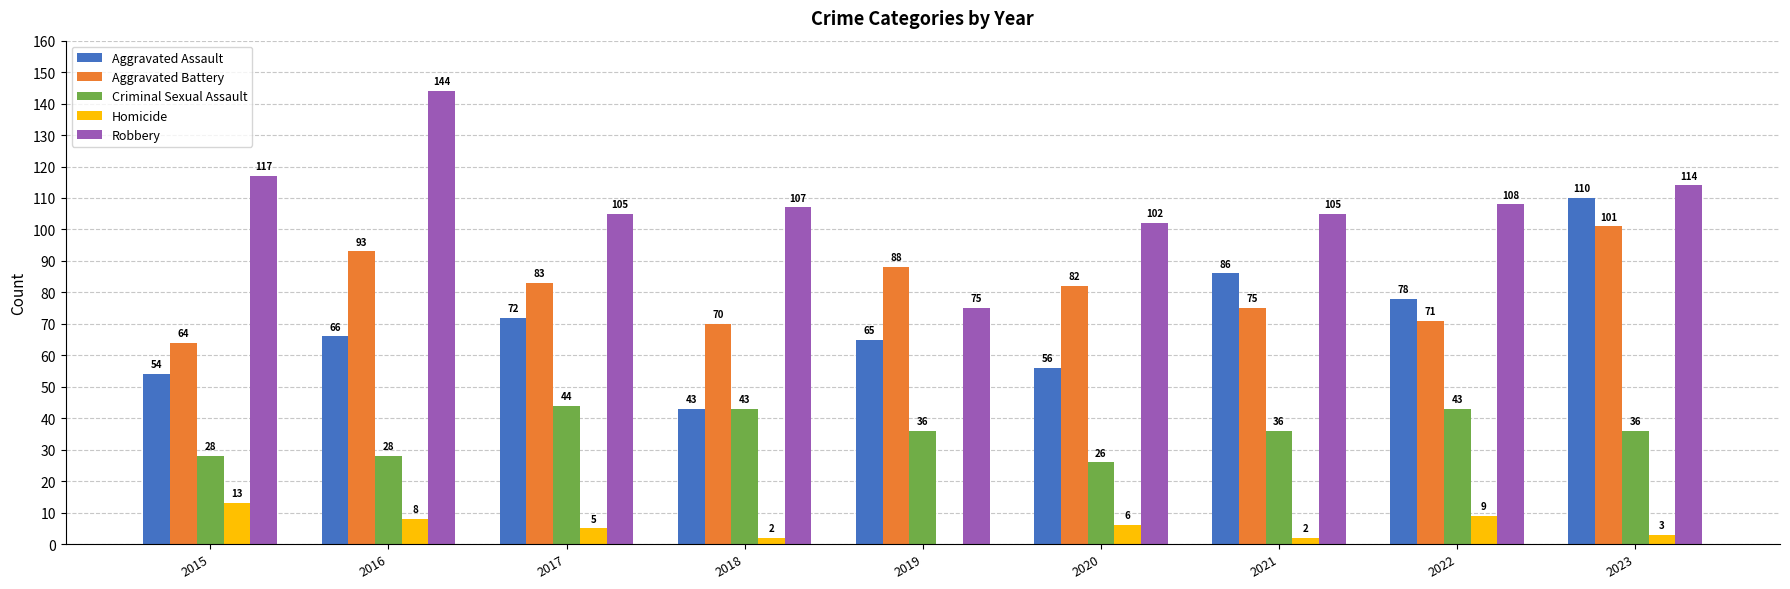

Is it true that Robbery equals 144 at 2016?

True